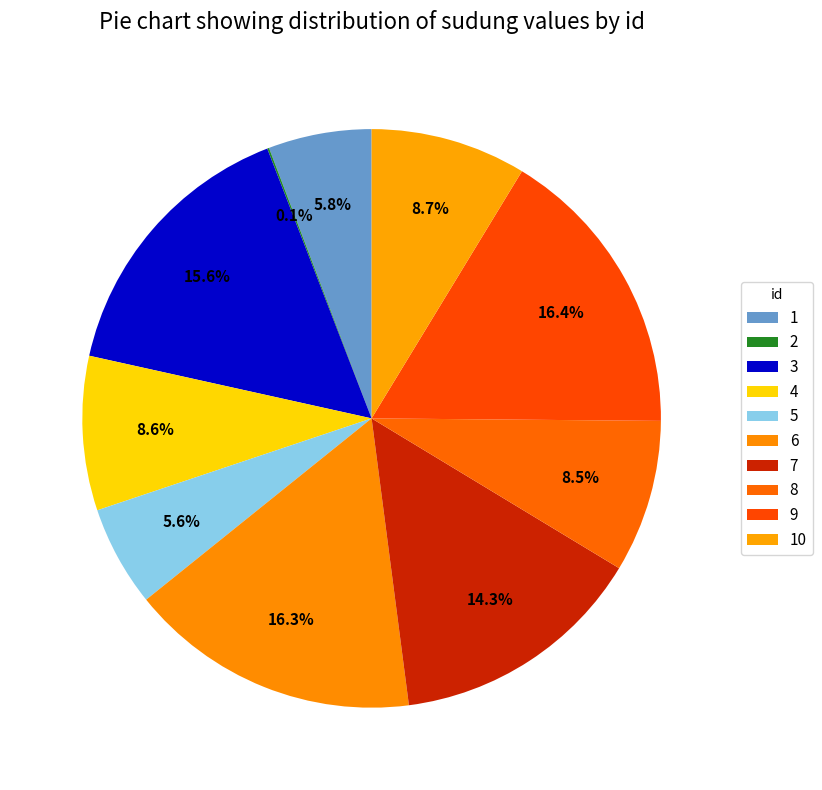

True or false: 2 accounts for 1% of the total.

False